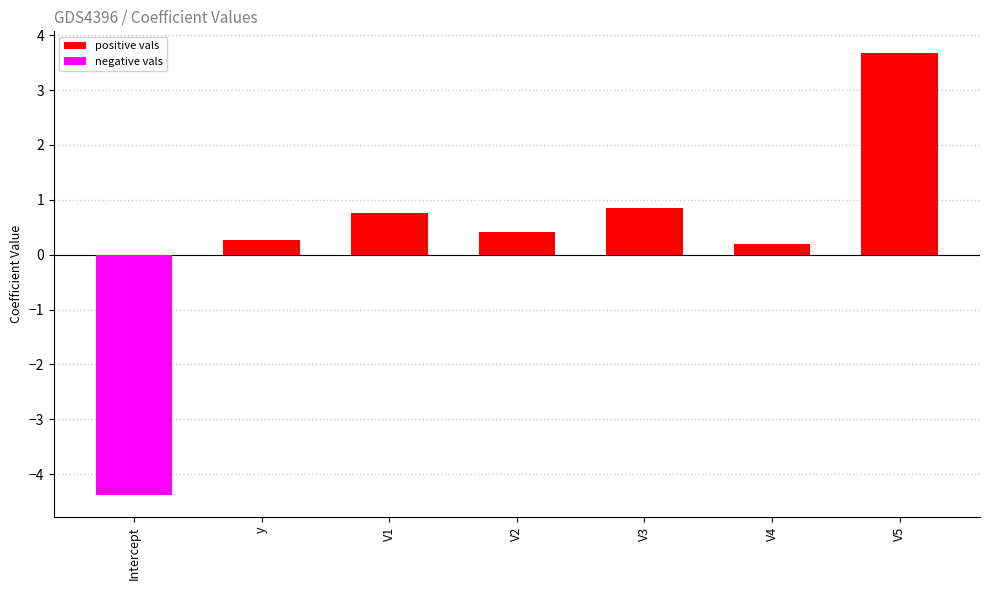

Count the number of categories in the chart.

7